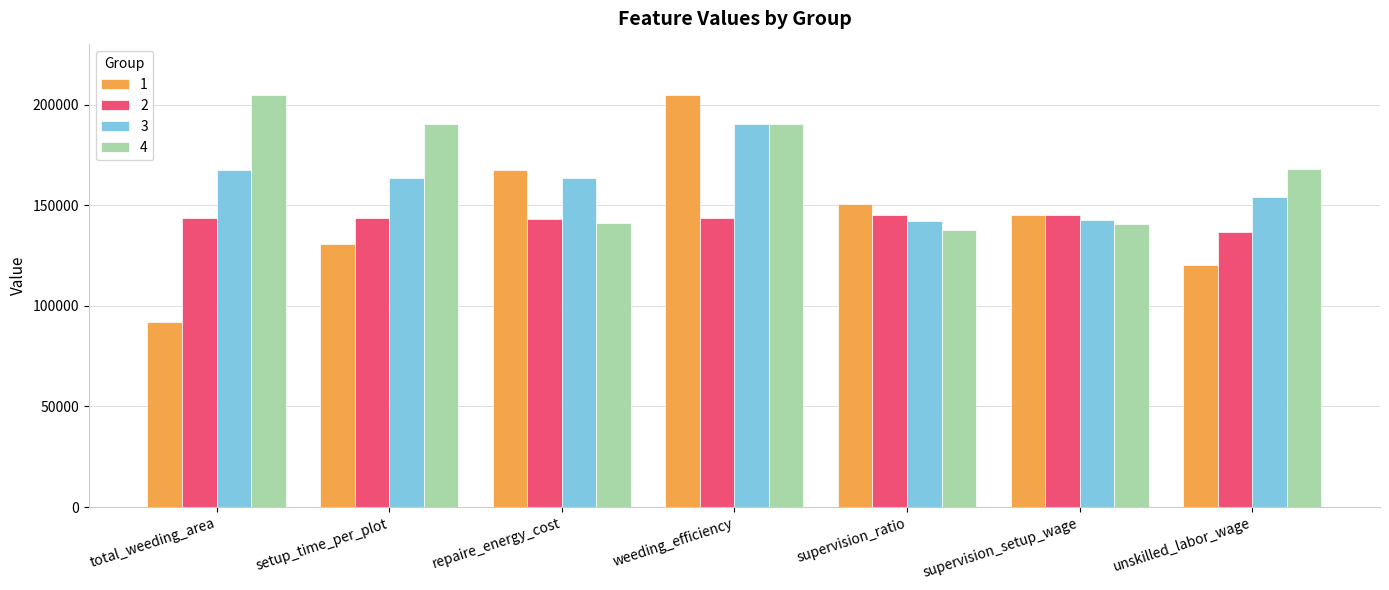

What is the minimum value for 3?

142140.6